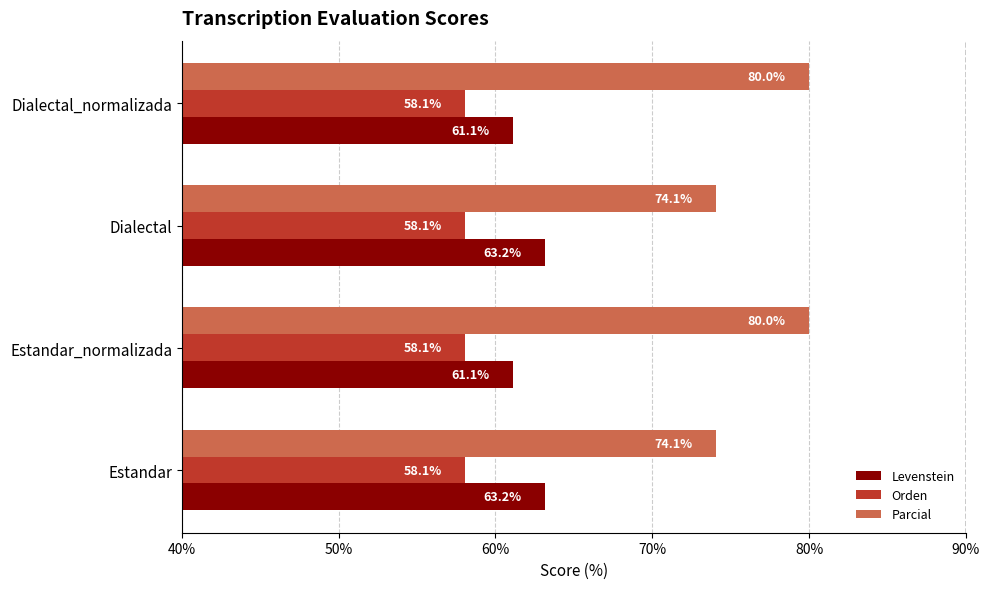

What value does the Parcial series have at Estandar?

74.1